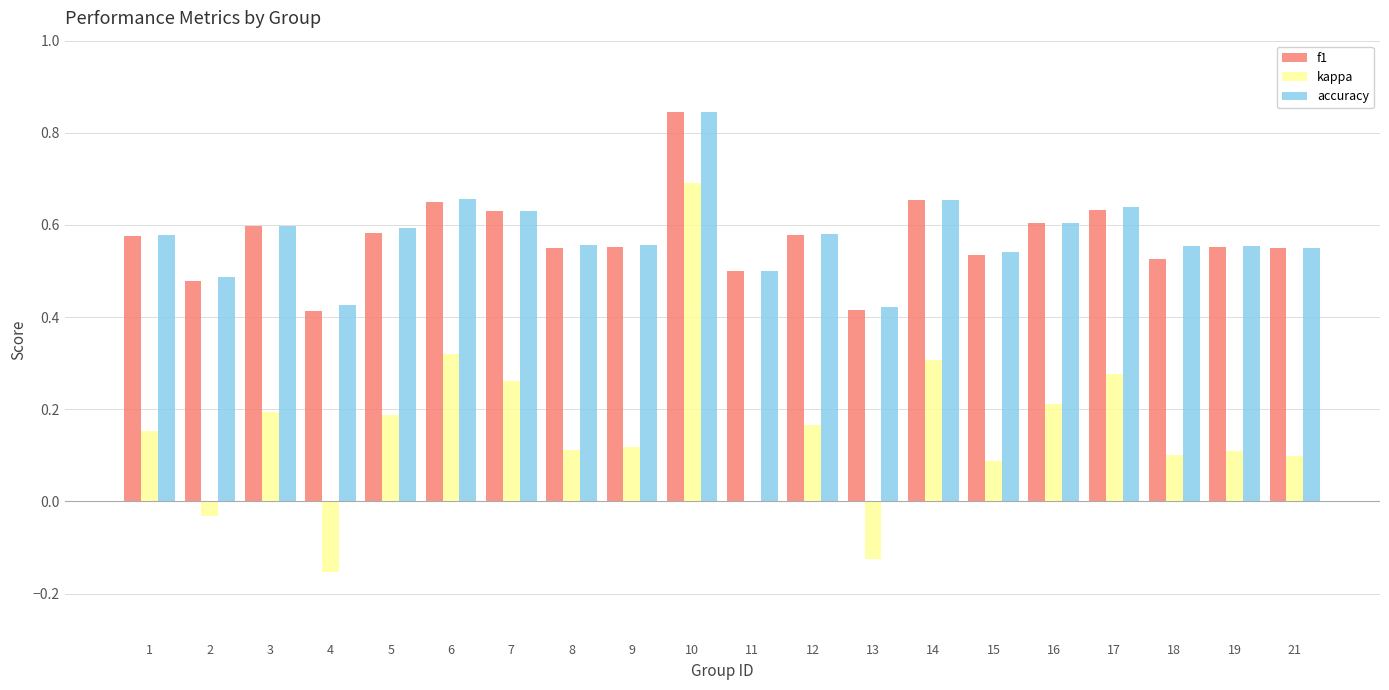

Are the bars grouped side by side (vs. stacked)?

Yes